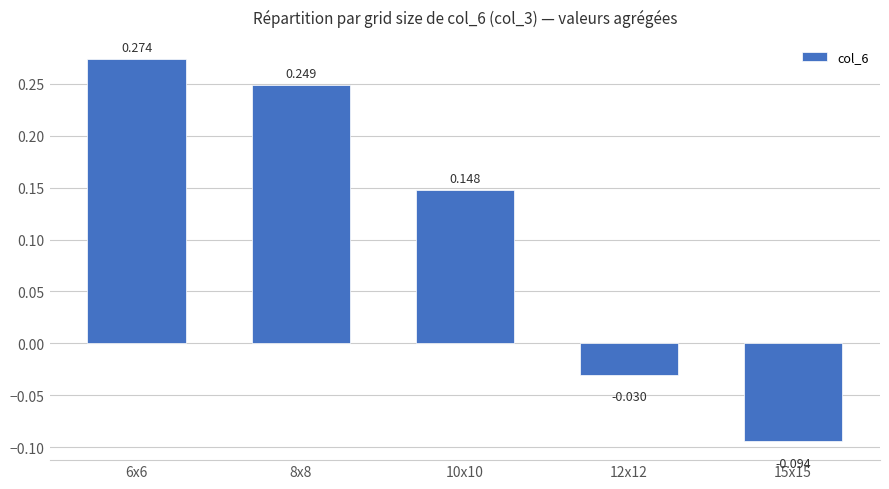

Which label corresponds to the largest value in the chart?

6x6